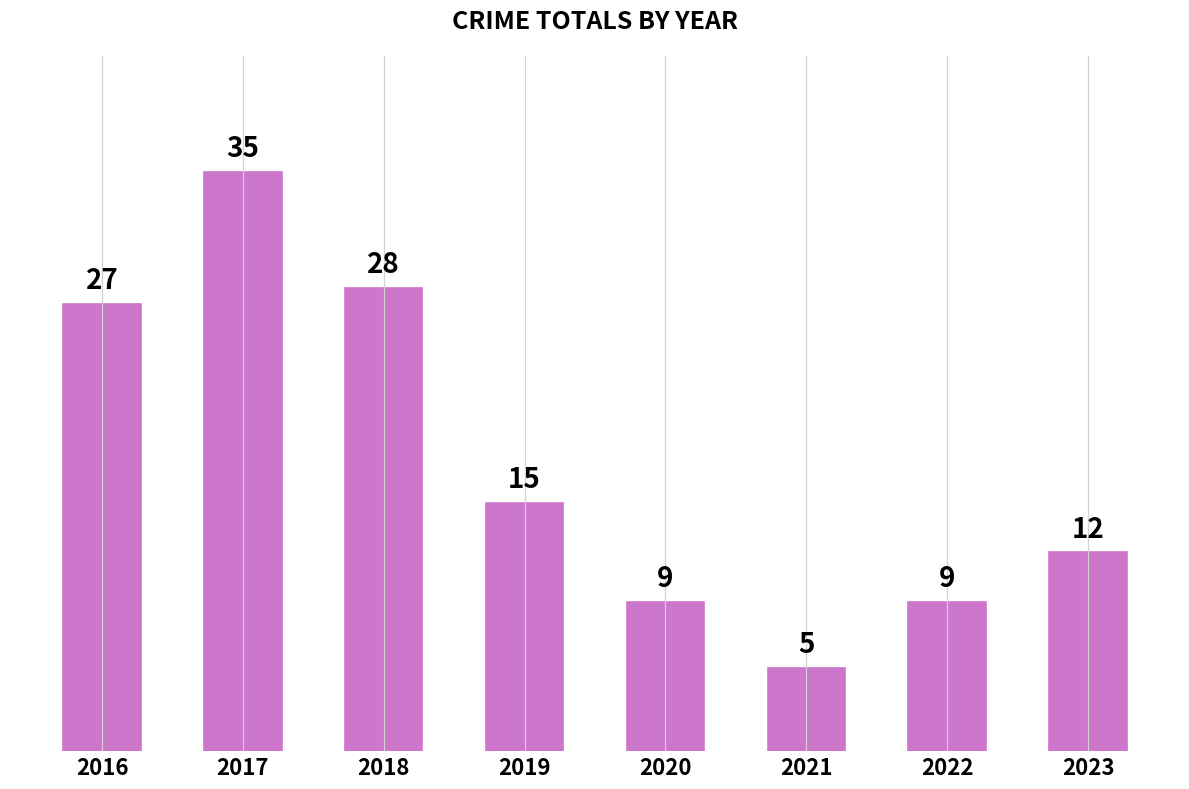

True or false: the data shows 5 at 2021.

True